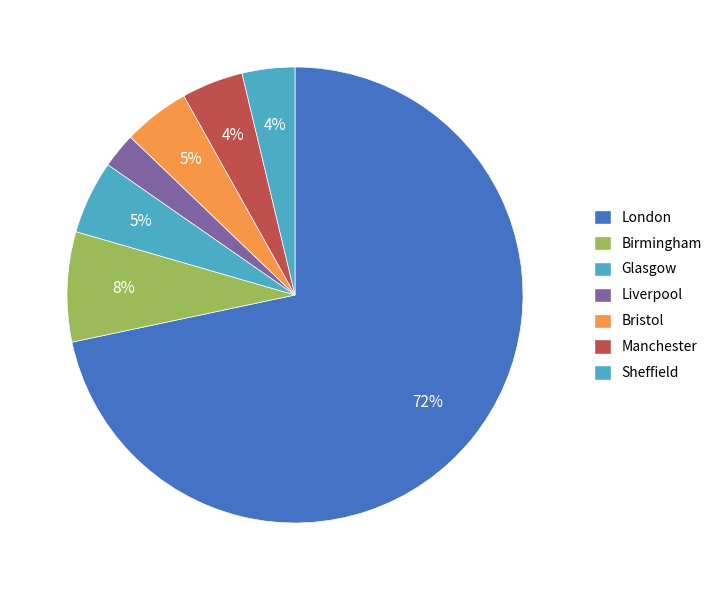

Rank the categories by value from lowest to highest.

Liverpool, Sheffield, Manchester, Bristol, Glasgow, Birmingham, London